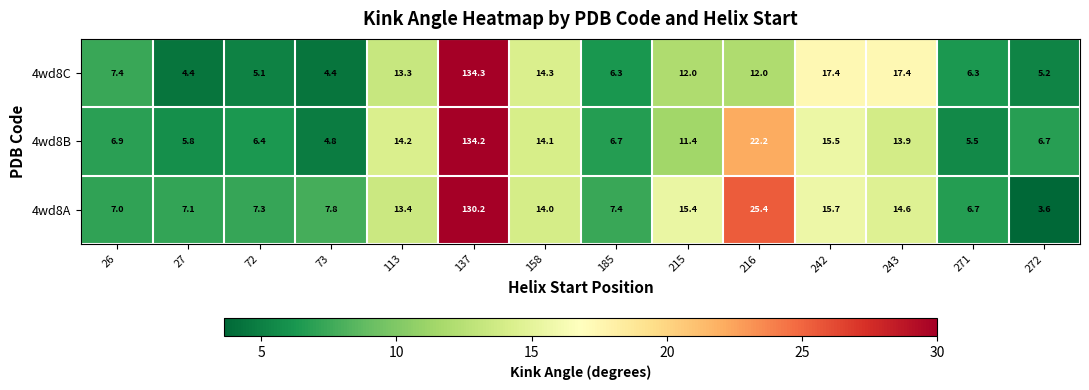

The value of 4wd8C at 137 is 134.3. True or false?

True